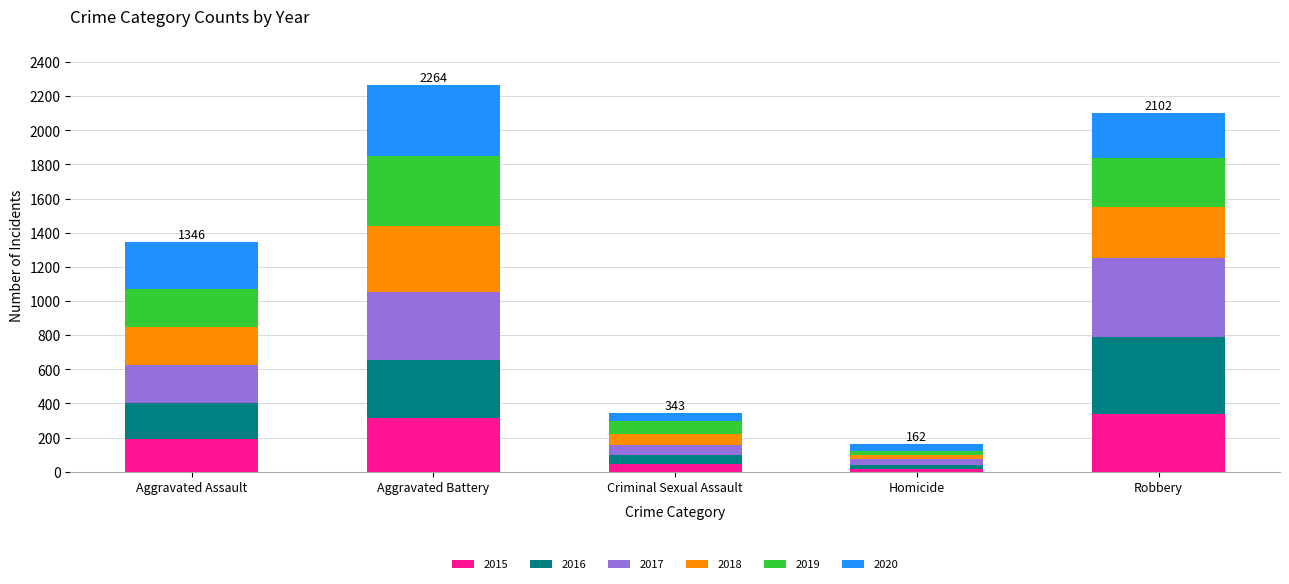

What is the highest value of the 2015 series?

337